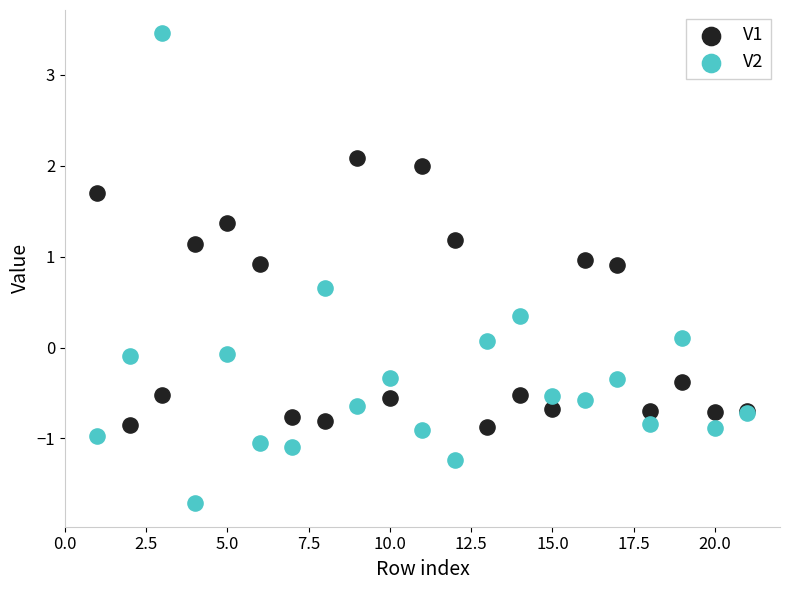

Which series reaches the maximum Y coordinate?

V2